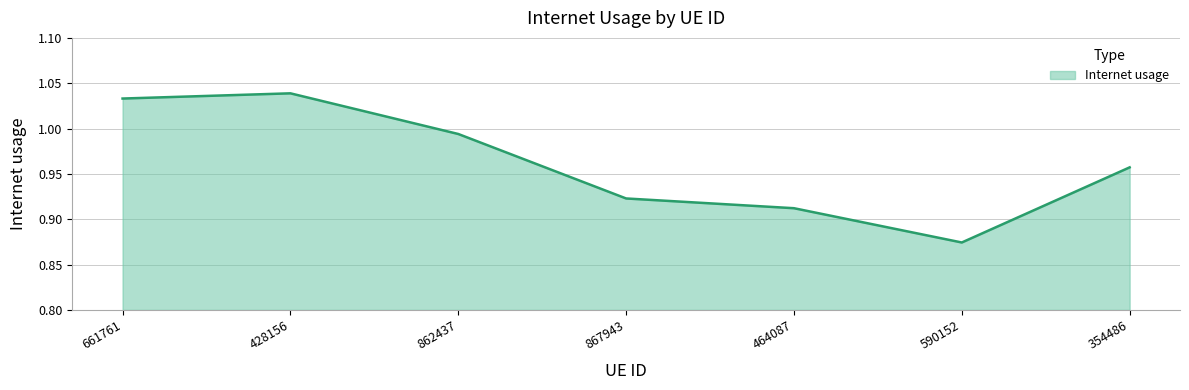

What position from the left is 590152?

6